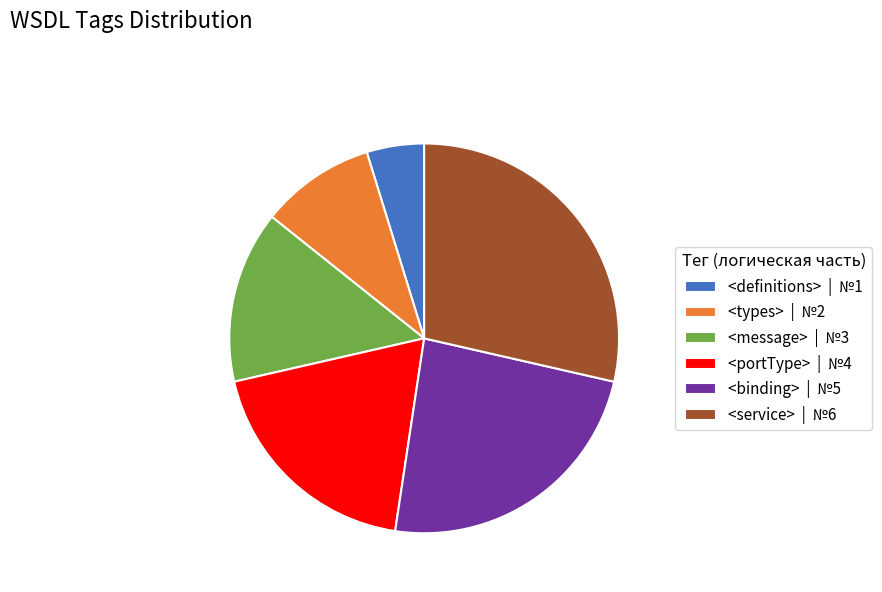

Is <service> the majority of the pie?

No